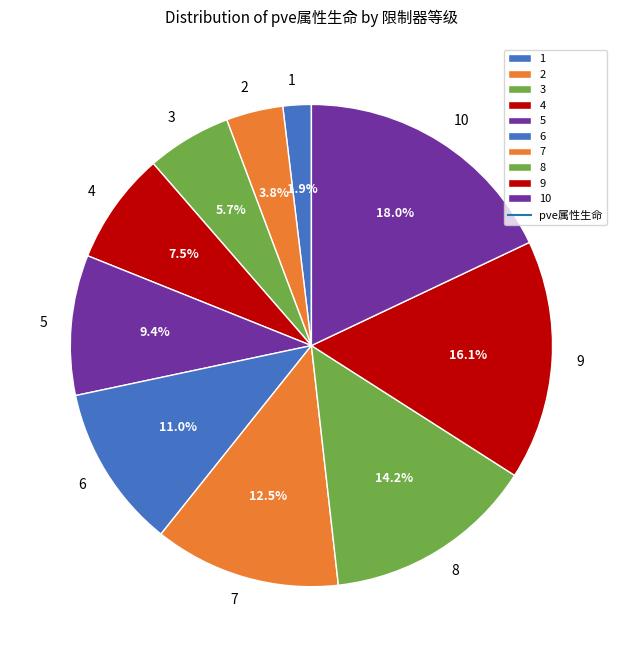

Is it true that 7 is 4% of the pie?

False